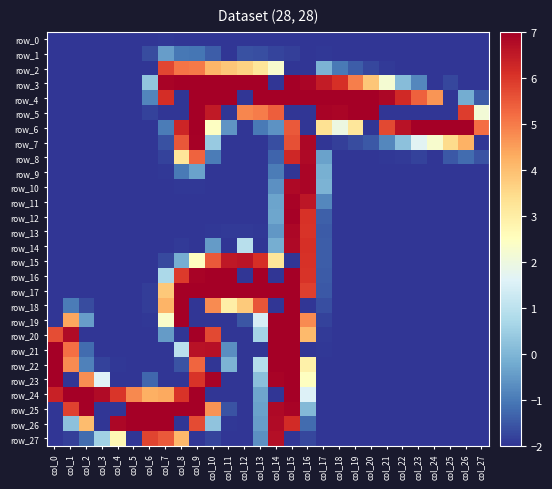

How many values in the row_18 series exceed -2?

11